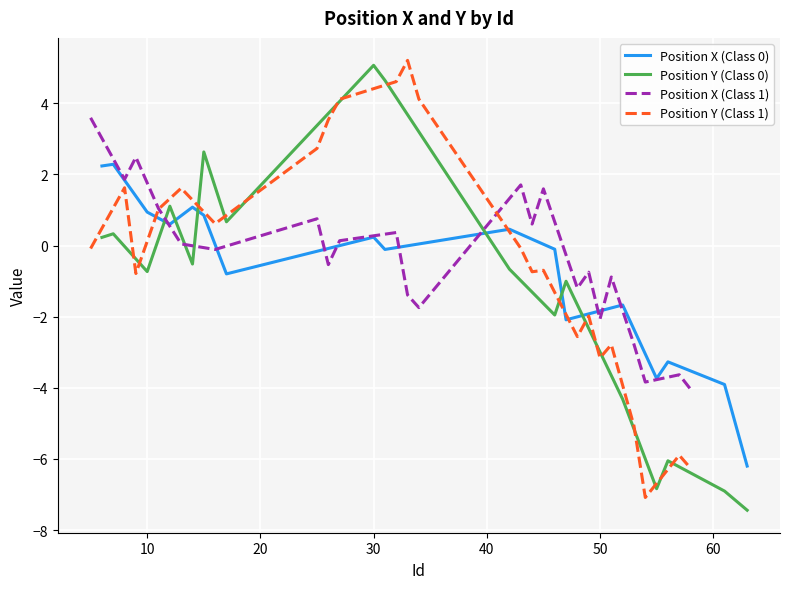

Which series has the largest total across all categories?

Position X